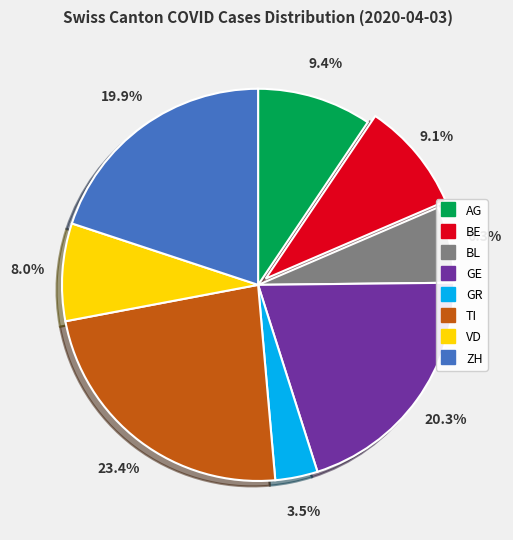

To the nearest percent, what percentage of the pie is TI?

23%